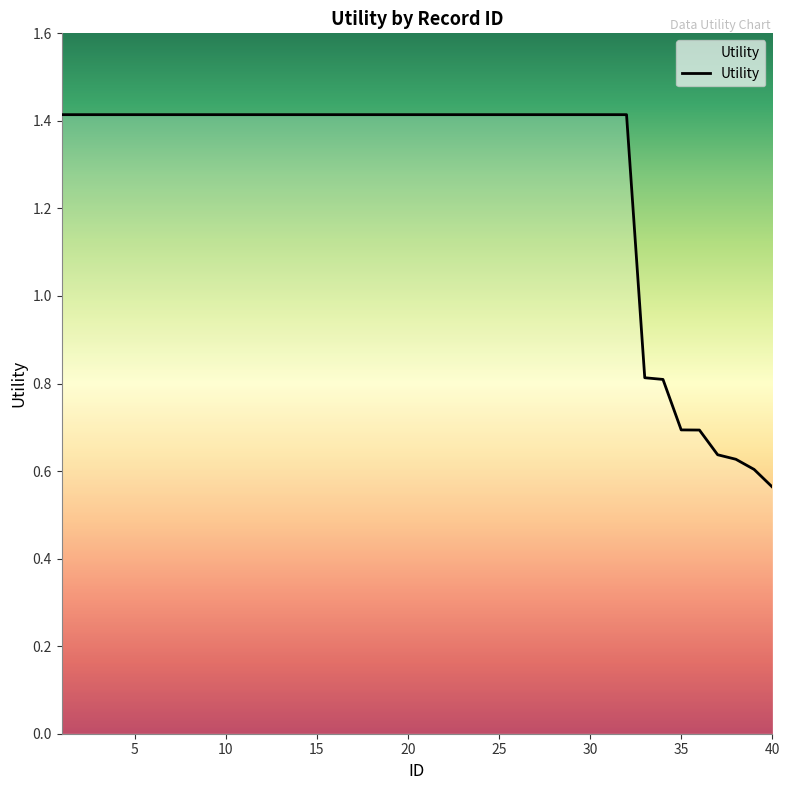

What is the greatest value displayed?

1.4